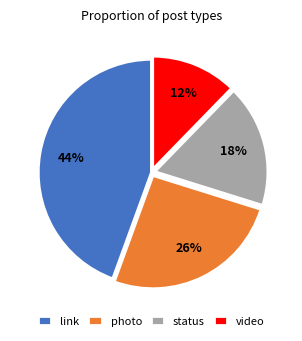

What is the smallest slice in the pie chart?

video